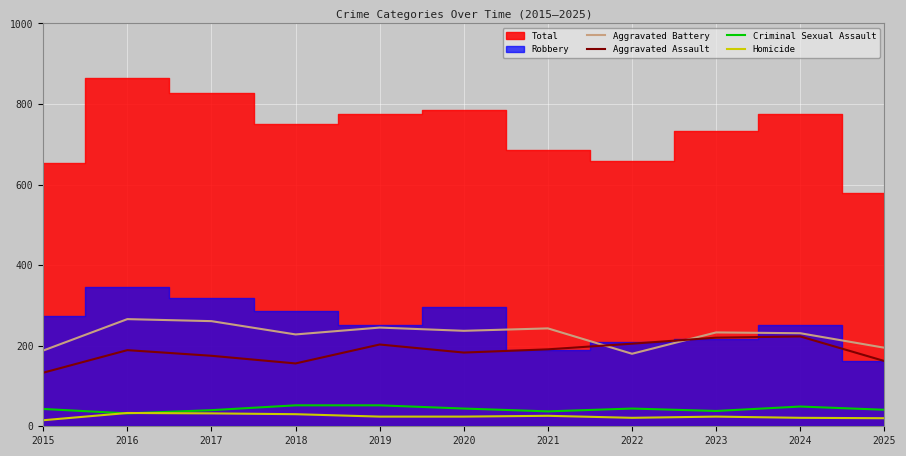

Is the value of Aggravated Battery at 2016 greater than the value of Aggravated Assault at 2022?

Yes